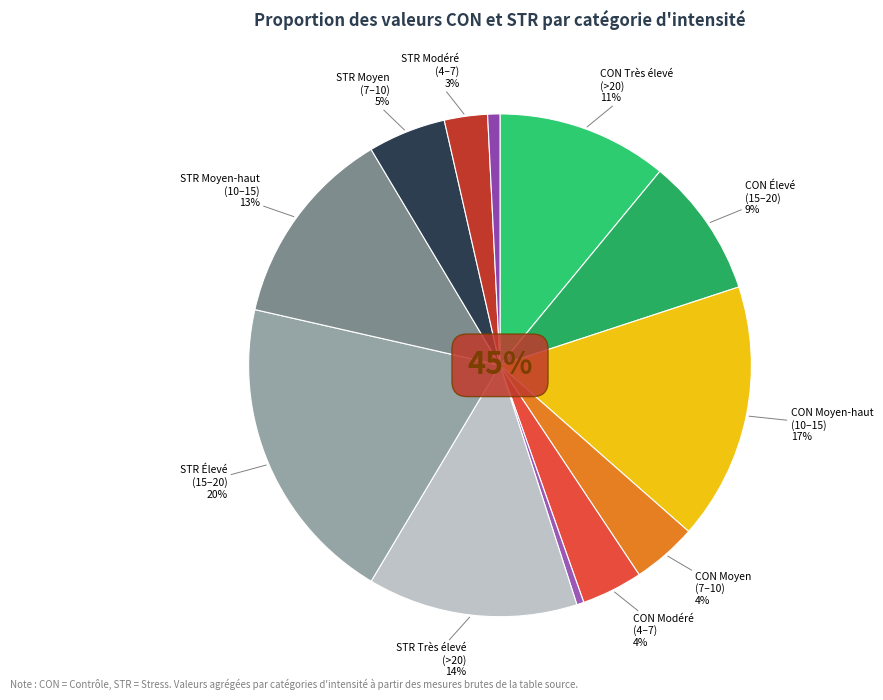

Which category accounts for the majority?

CON